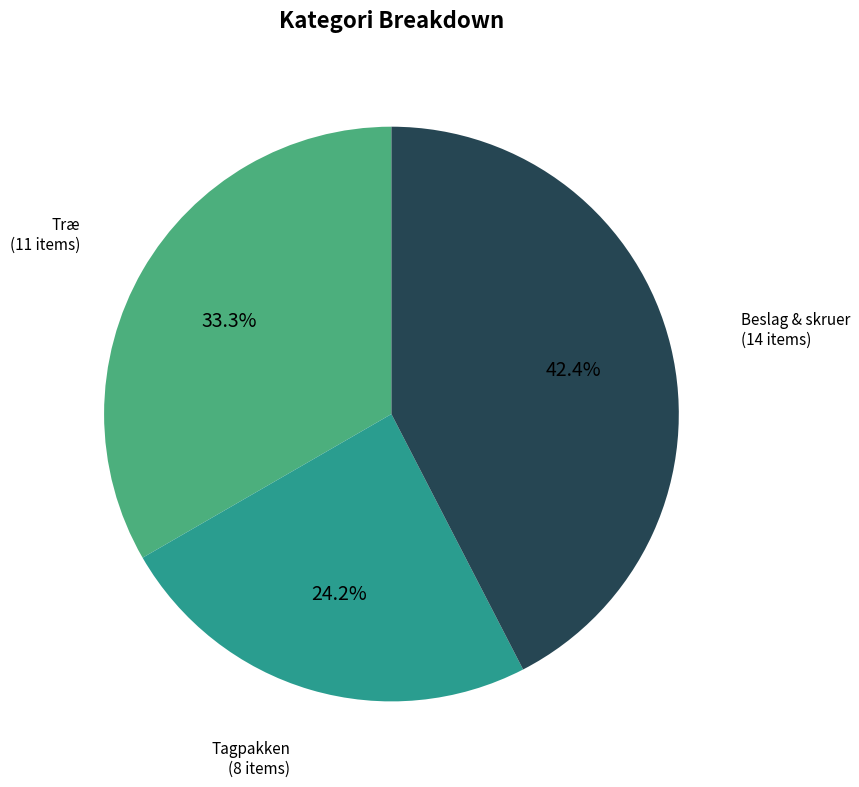

Is there any slice that represents more than half of the pie?

No